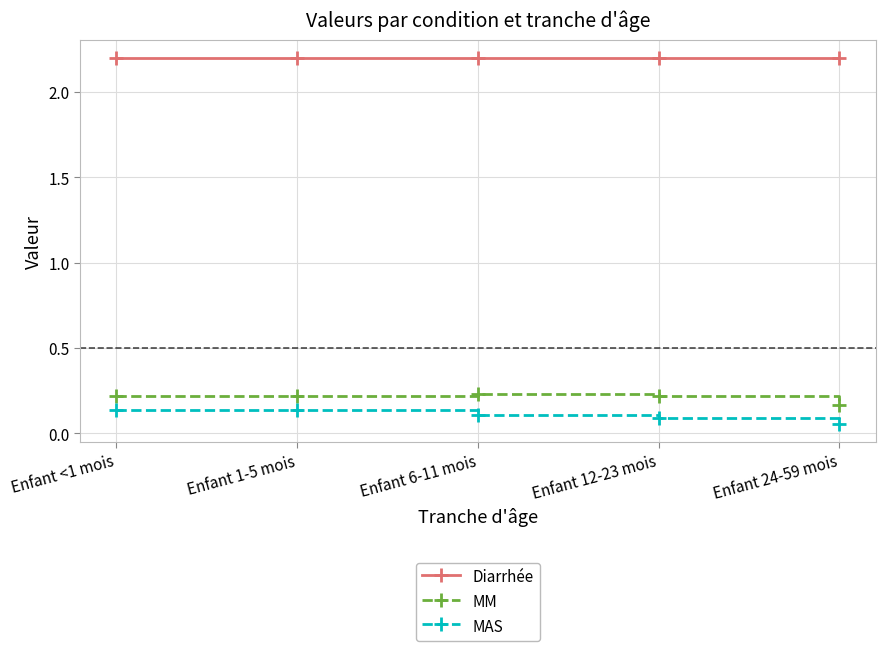

Rank the series at Enfant 12-23 mois from lowest to highest value.

MAS, MM, Diarrhée